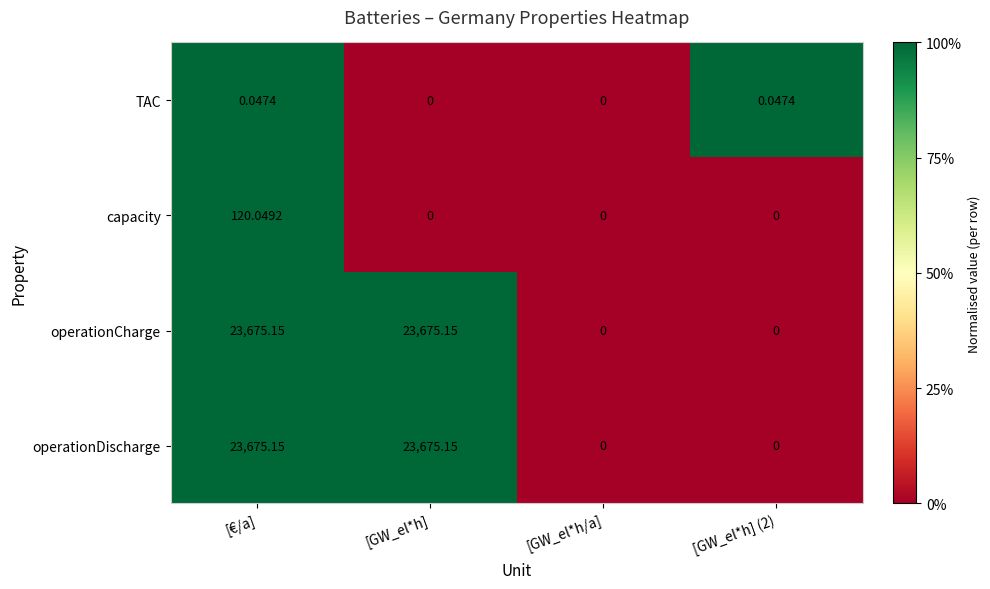

At which category is the sum across all series the highest?

[€/a]